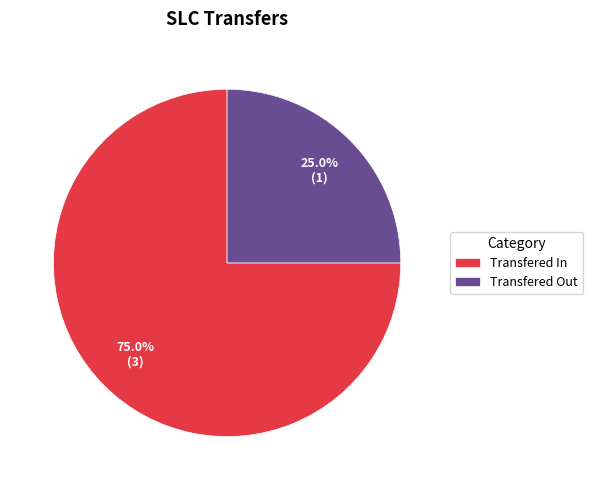

To the nearest percent, what is the difference between the Transfered In and Transfered Out slice percentages?

50%